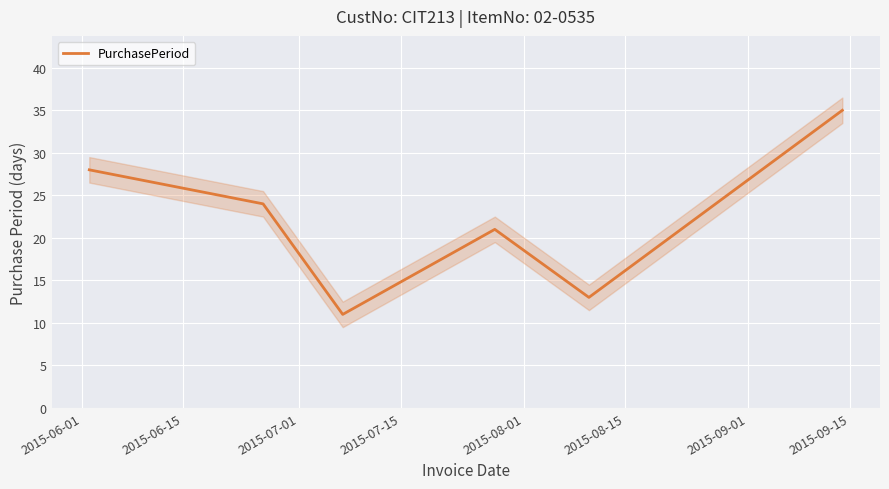

What is the minimum value for PurchasePeriod?

11